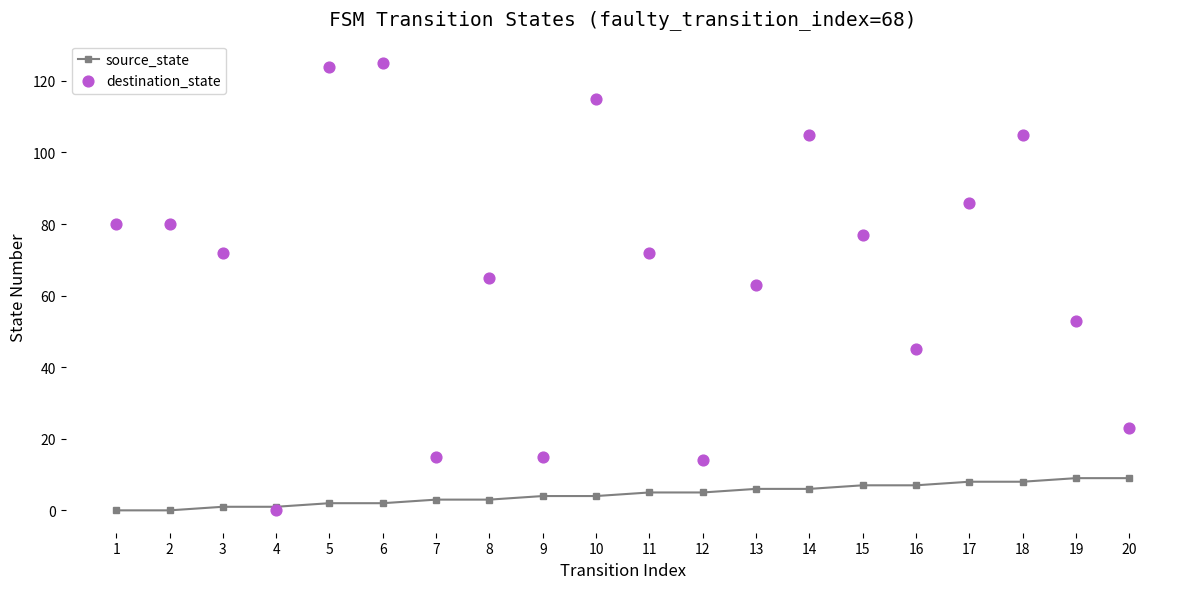

Which series has the largest total across all categories?

destination_state